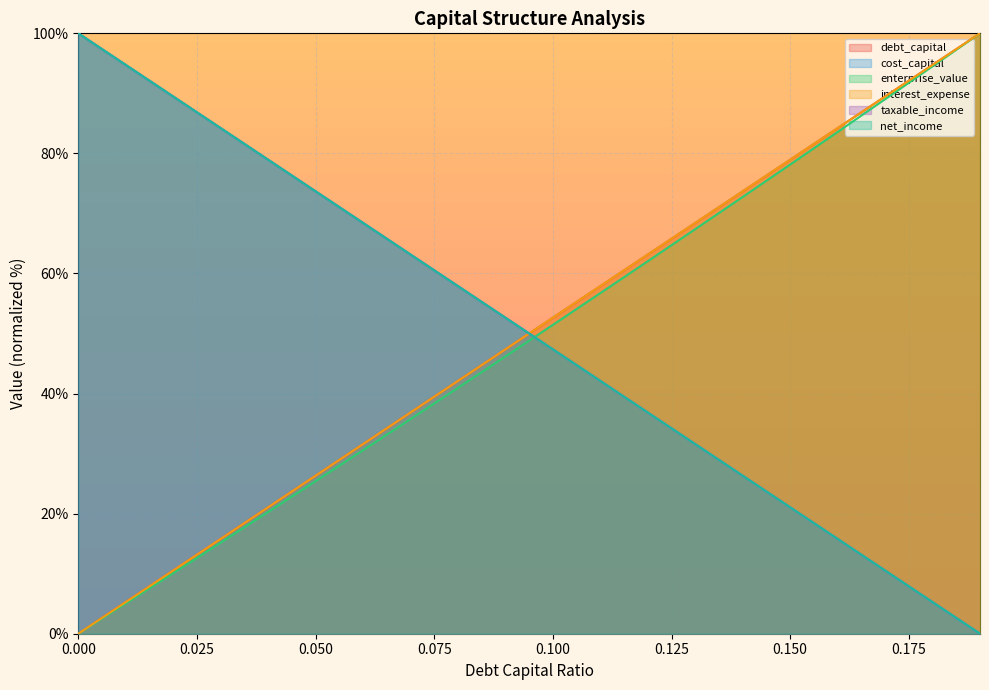

Reading left to right, transcribe all the data shown in this chart.

debt_capital: 0.0	5.3	10.5	15.8	21.1	26.3	31.6	36.8	42.1	47.4	52.6	57.9	63.2	68.4	73.7	78.9	84.2	89.5	94.7	100.0
cost_capital: 0.0	5.3	10.5	15.8	21.1	26.3	31.6	36.8	42.1	47.4	52.6	57.9	63.2	68.4	73.7	78.9	84.2	89.5	94.7	100.0
enterprise_value: 0.0	5.0	10.1	15.2	20.3	25.4	30.6	35.7	41.0	46.2	51.4	56.7	62.0	67.4	72.8	78.1	83.6	89.0	94.5	100.0
interest_expense: 100.0	94.7	89.5	84.2	78.9	73.7	68.4	63.2	57.9	52.6	47.4	42.1	36.8	31.6	26.3	21.1	15.8	10.5	5.3	0.0
taxable_income: 100.0	94.7	89.5	84.2	78.9	73.7	68.4	63.2	57.9	52.6	47.4	42.1	36.8	31.6	26.3	21.1	15.8	10.5	5.3	0.0
net_income: 100.0	94.7	89.5	84.2	78.9	73.7	68.4	63.2	57.9	52.6	47.4	42.1	36.8	31.6	26.3	21.1	15.8	10.5	5.3	0.0